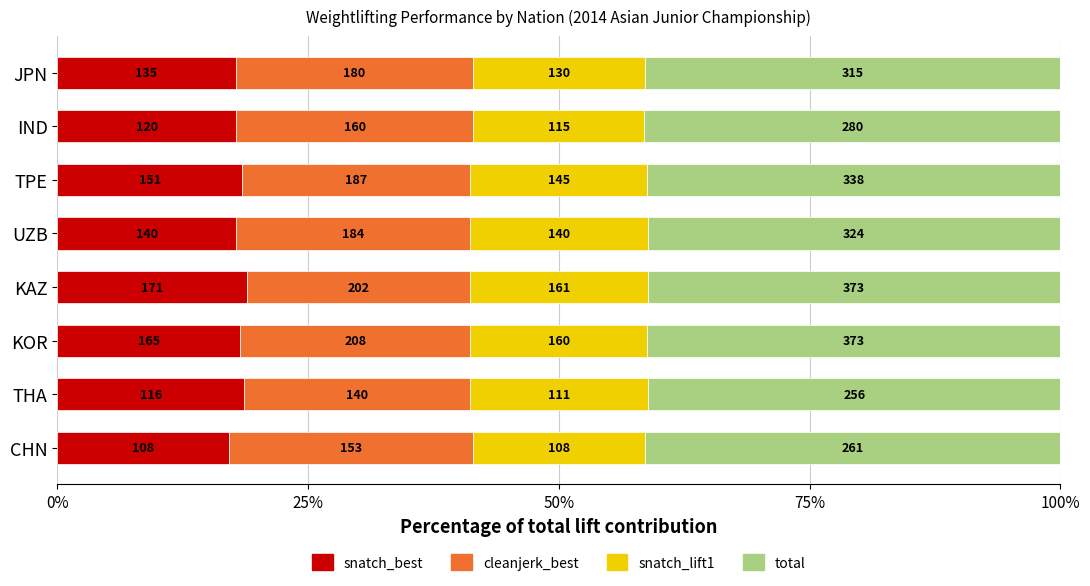

What are all the series names shown in the legend?

snatch_best, cleanjerk_best, snatch_lift1, total